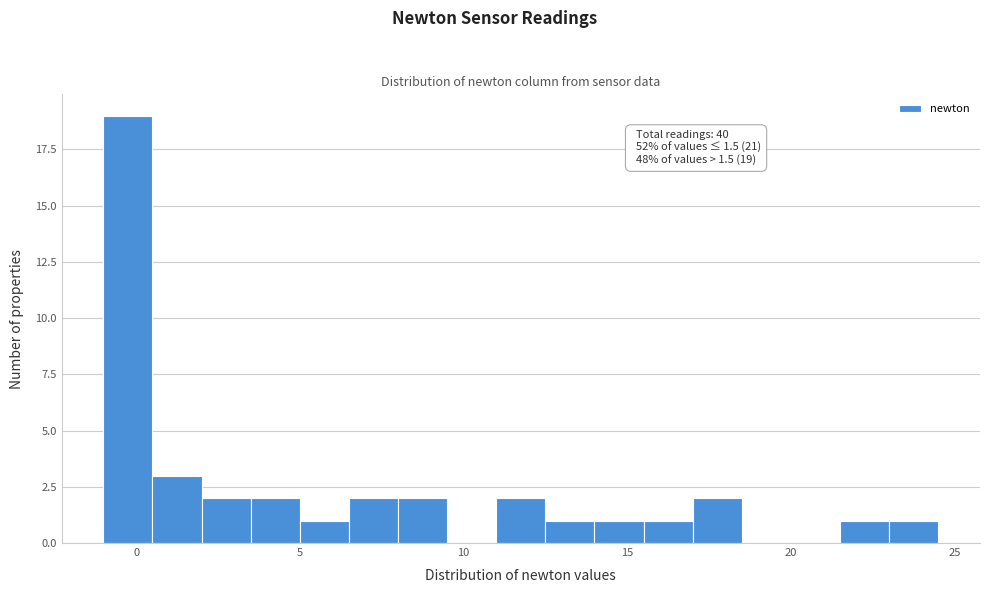

Around what value on the x-axis is the tallest bar? Give the approximate position of its centre, as read against the axis.

0.0